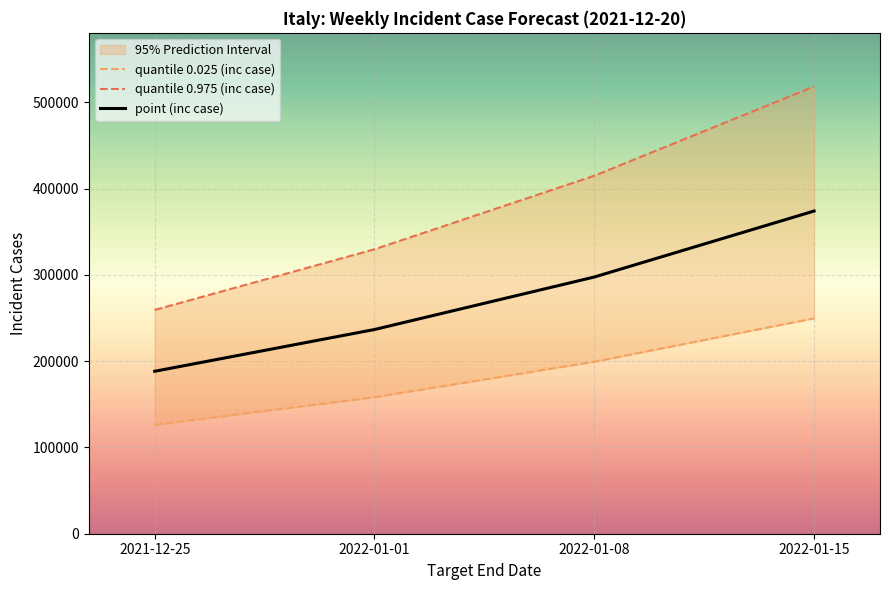

The quantile 0.975 (inc case) series shows 117030 at 2021-12-25. True or false?

False